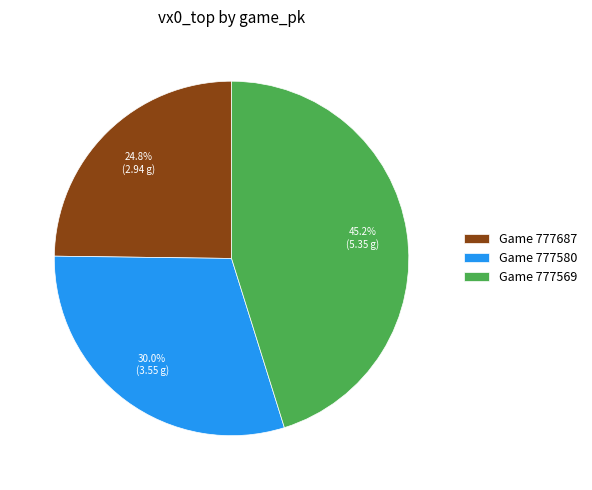

Which slice is the largest?

Game 777569